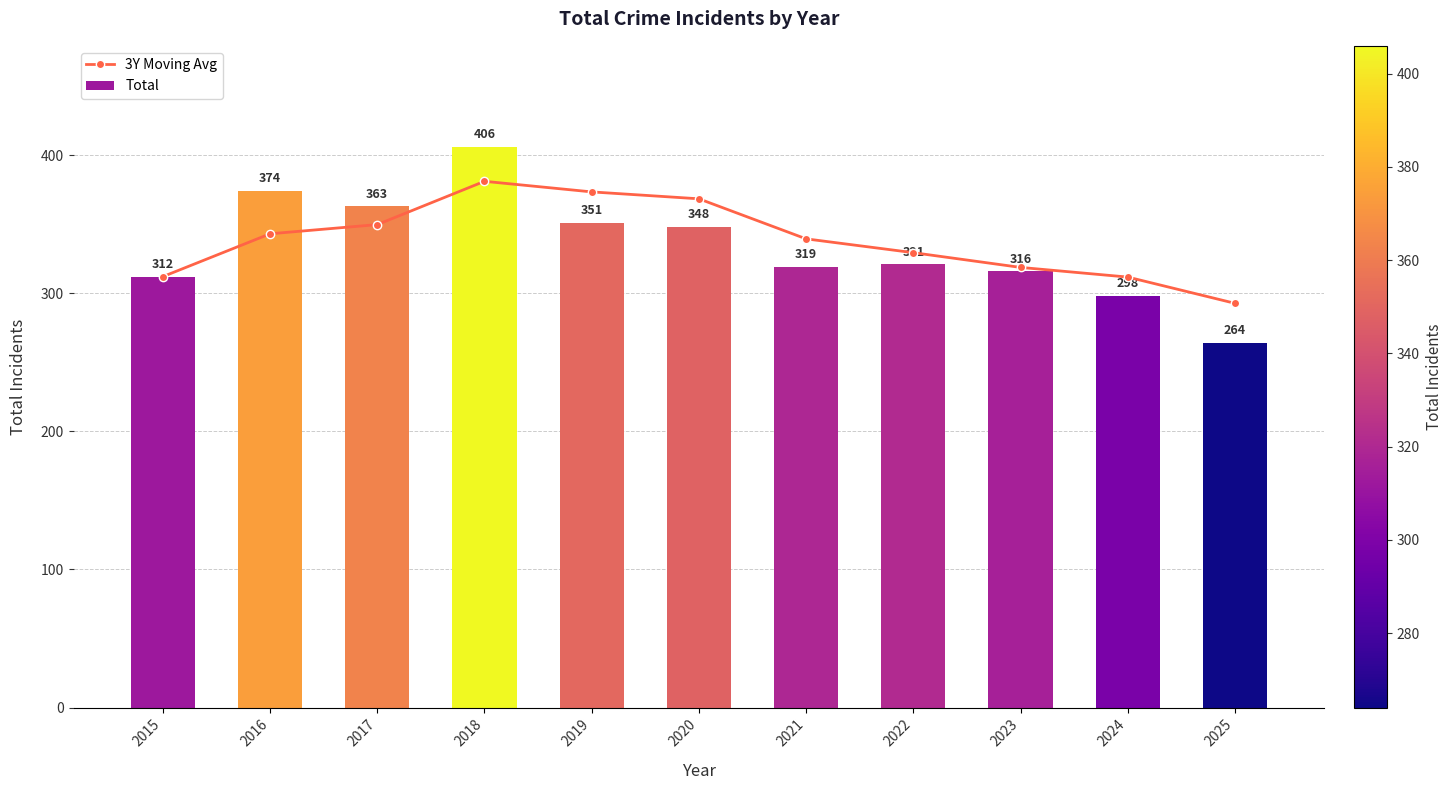

Which series has the widest spread of values?

Total